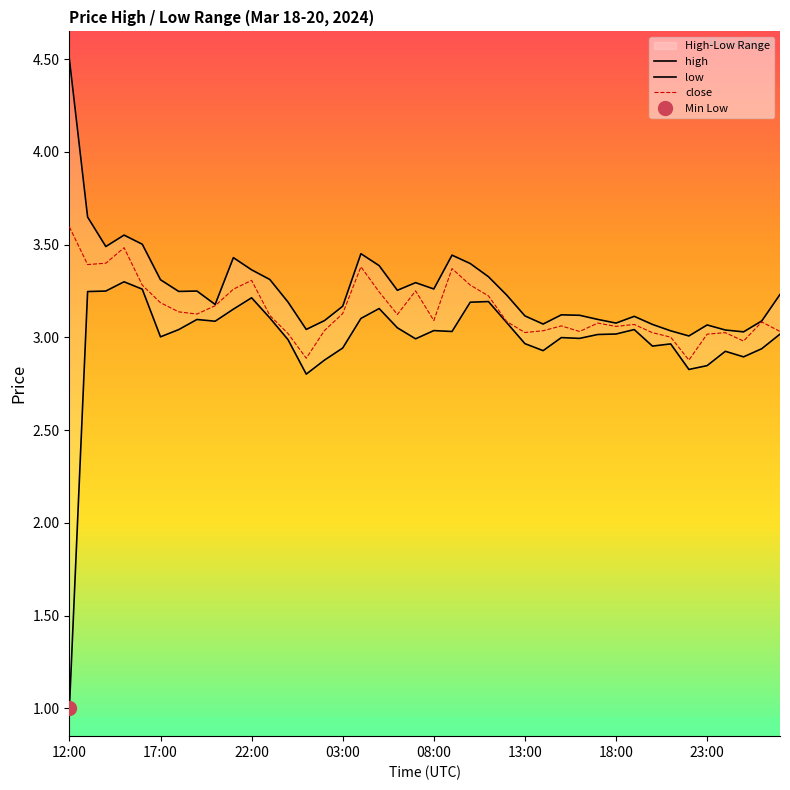

Which series changed the most between 11:00 and 02:00?

low